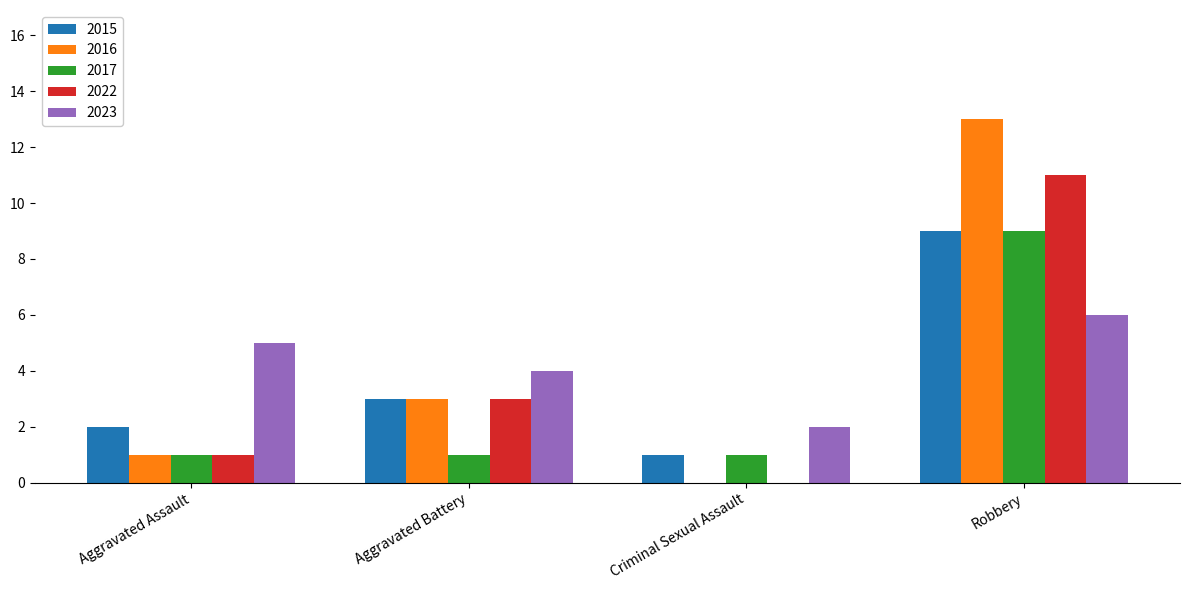

Which series has the largest range (max minus min)?

2016